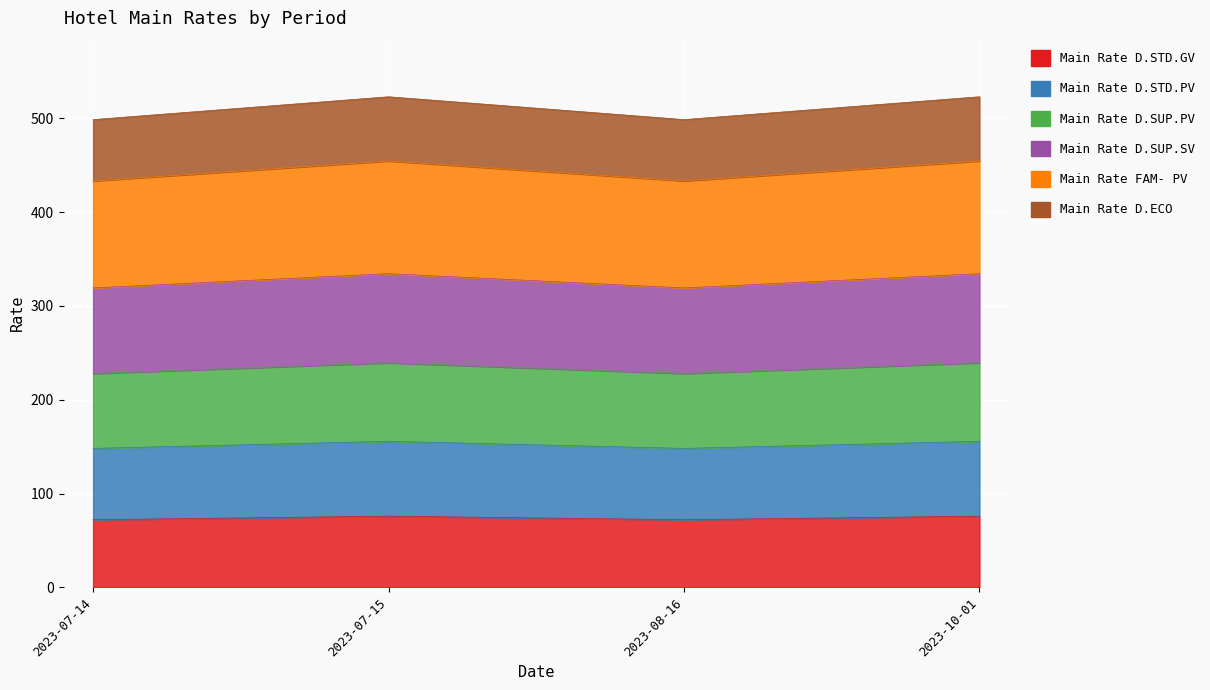

Between 2023-07-15 and 2023-10-01, which series saw the biggest shift?

Main Rate D.STD.GV